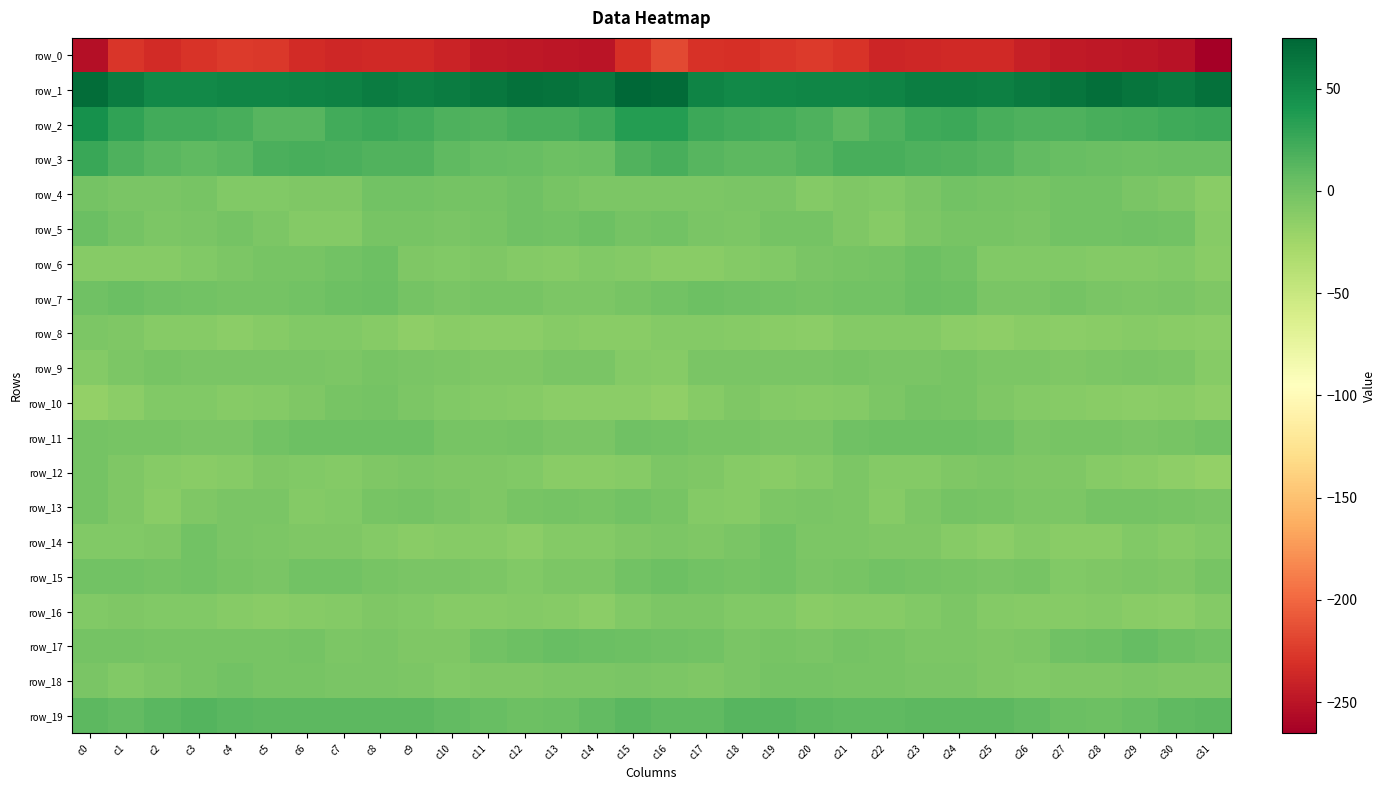

Rank the series at c0 from highest to lowest value.

row_1, row_2, row_3, row_19, row_5, row_7, row_15, row_13, row_12, row_11, row_17, row_4, row_18, row_8, row_14, row_16, row_9, row_6, row_10, row_0